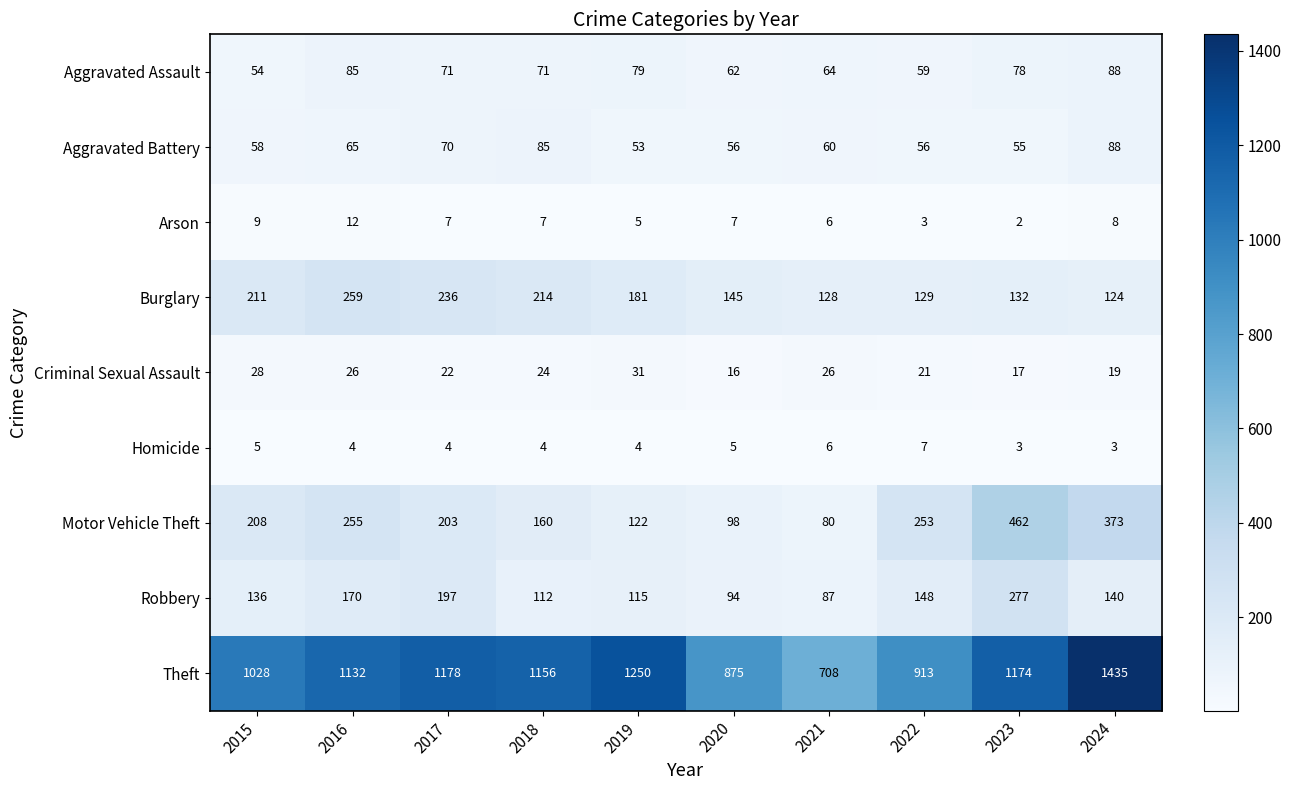

How many series are shown in this chart?

9